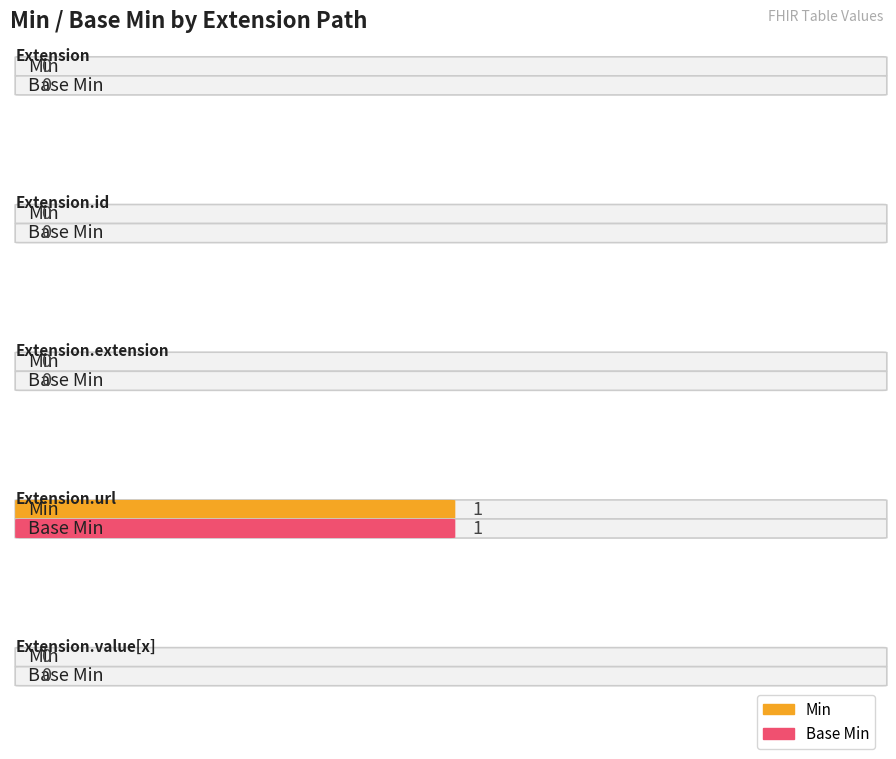

Is the value of Base Min at Extension greater than the value of Min at Extension.value[x]?

No